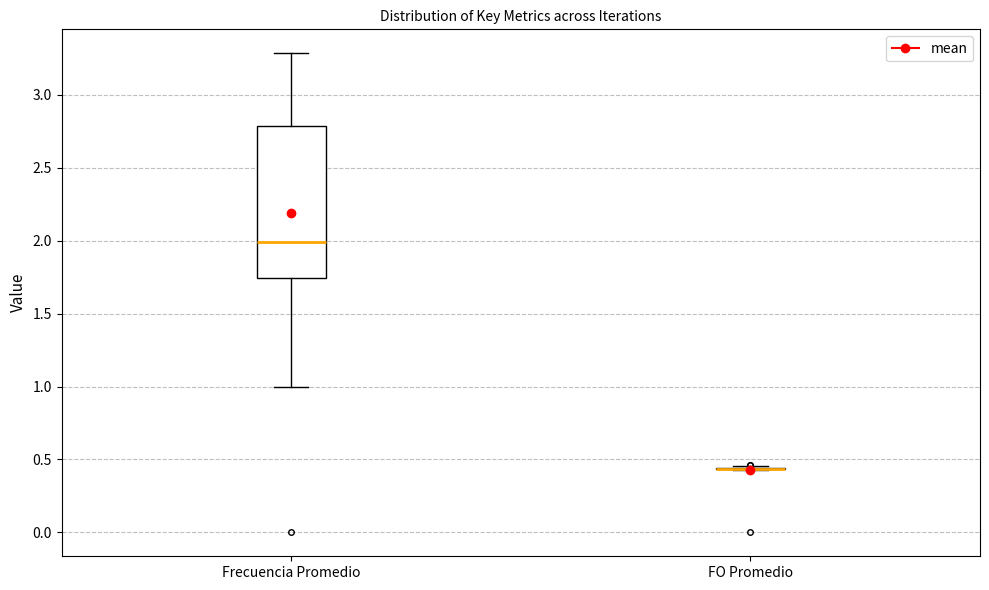

Comparing the boxes themselves (not the whiskers), which one is the tallest?

Frecuencia Promedio